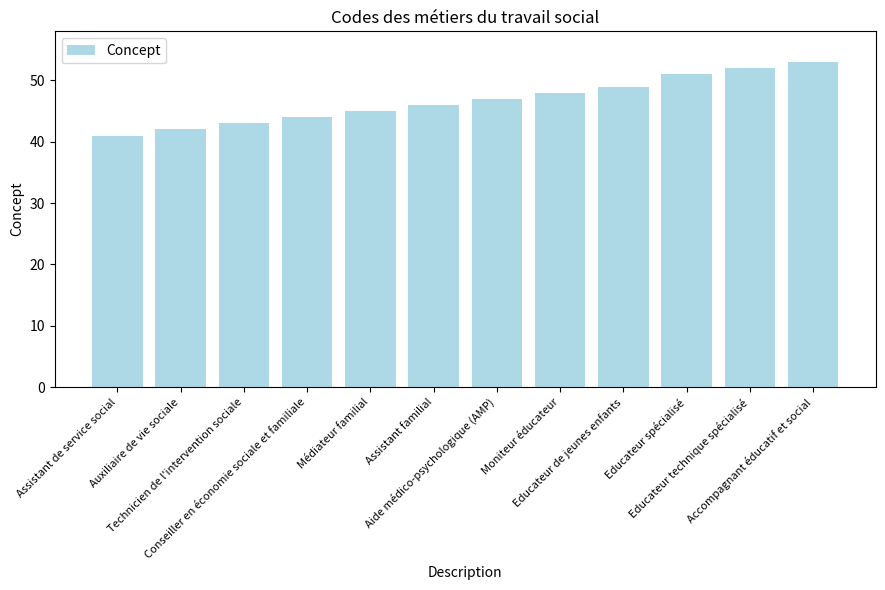

Reading left to right, extract all data points from this chart.

41	42	43	44	45	46	47	48	49	51	52	53